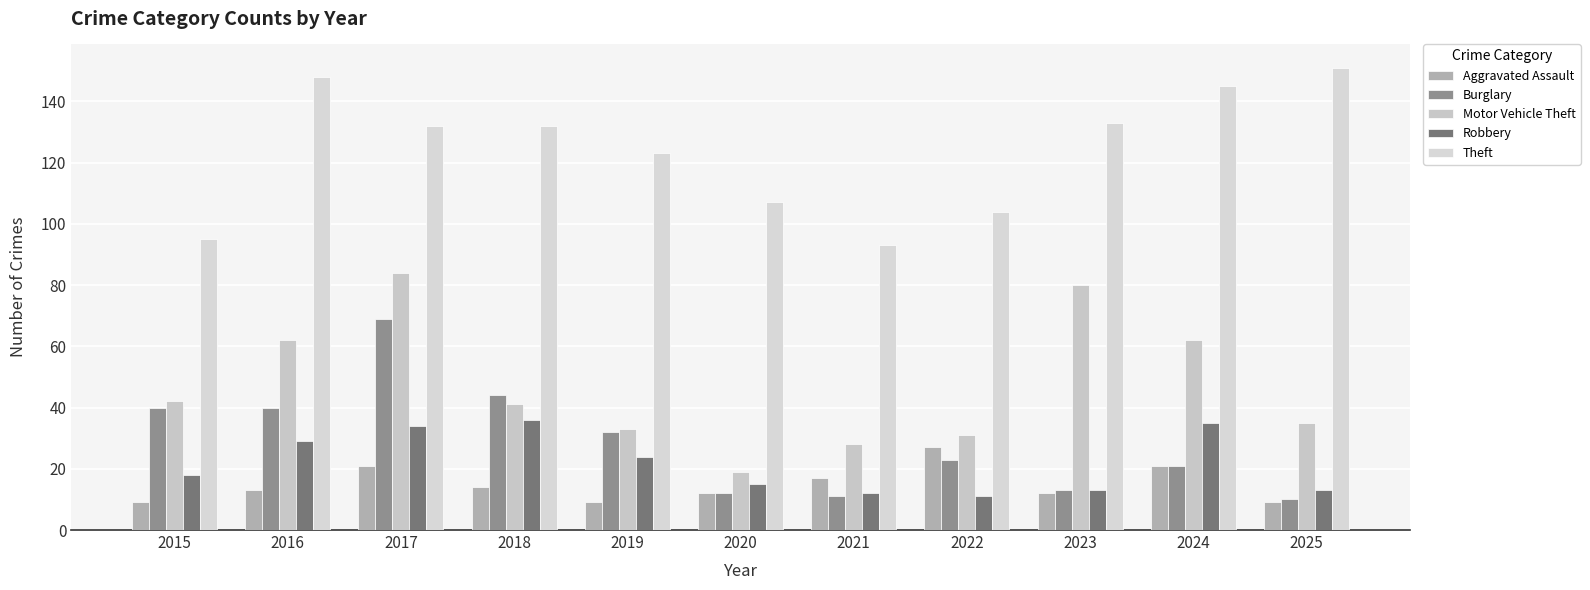

Which series has the largest total across all categories?

Theft